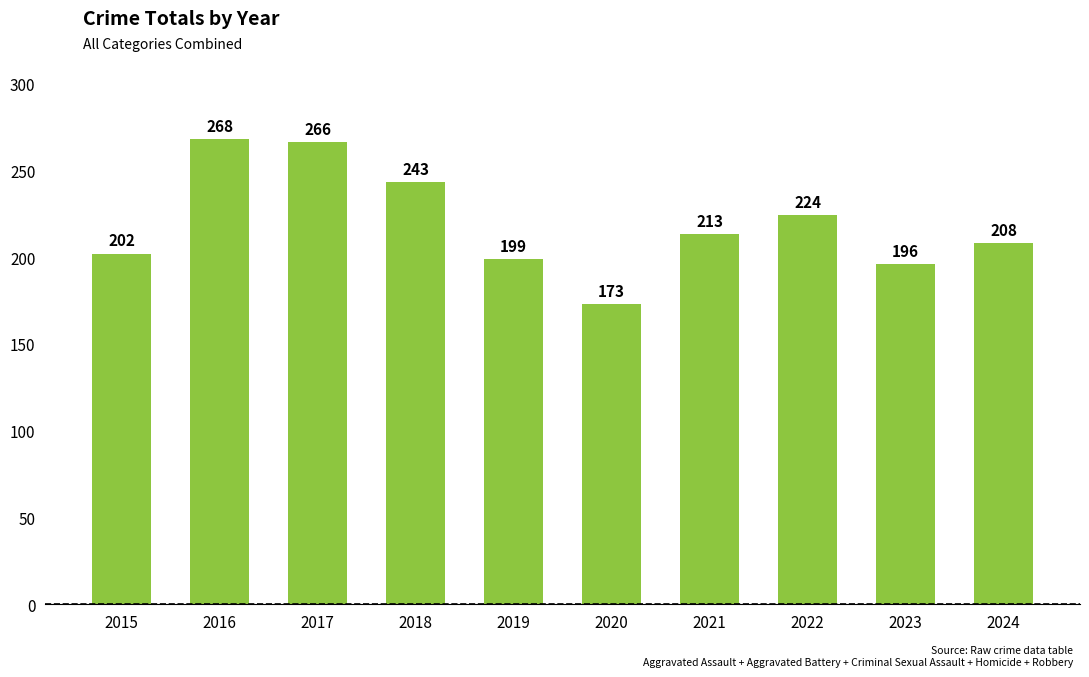

What is the change in value from 2016 to 2017?

-2